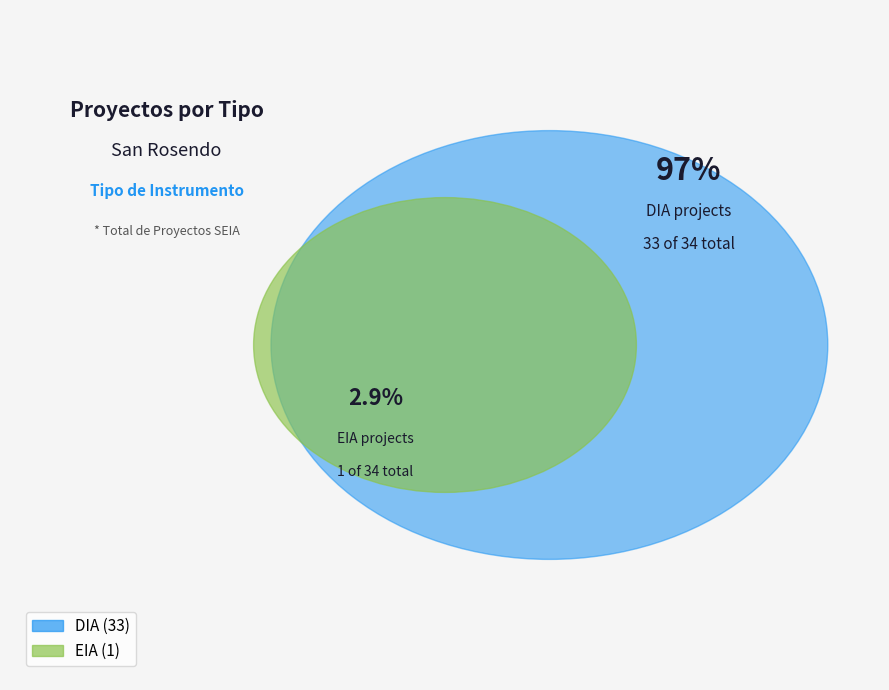

What percentage is the EIA slice, to the nearest percent?

3%